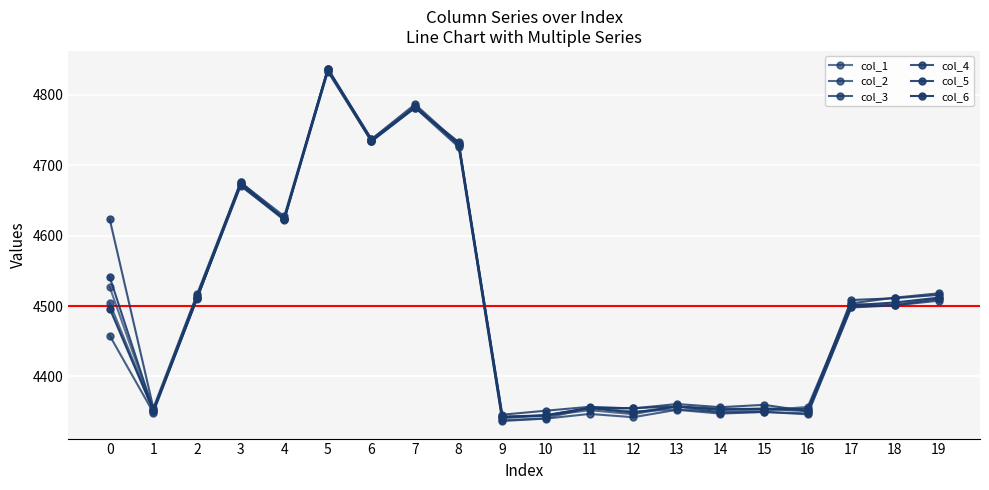

Is it true that col_6 equals 7197.7 at 15?

False